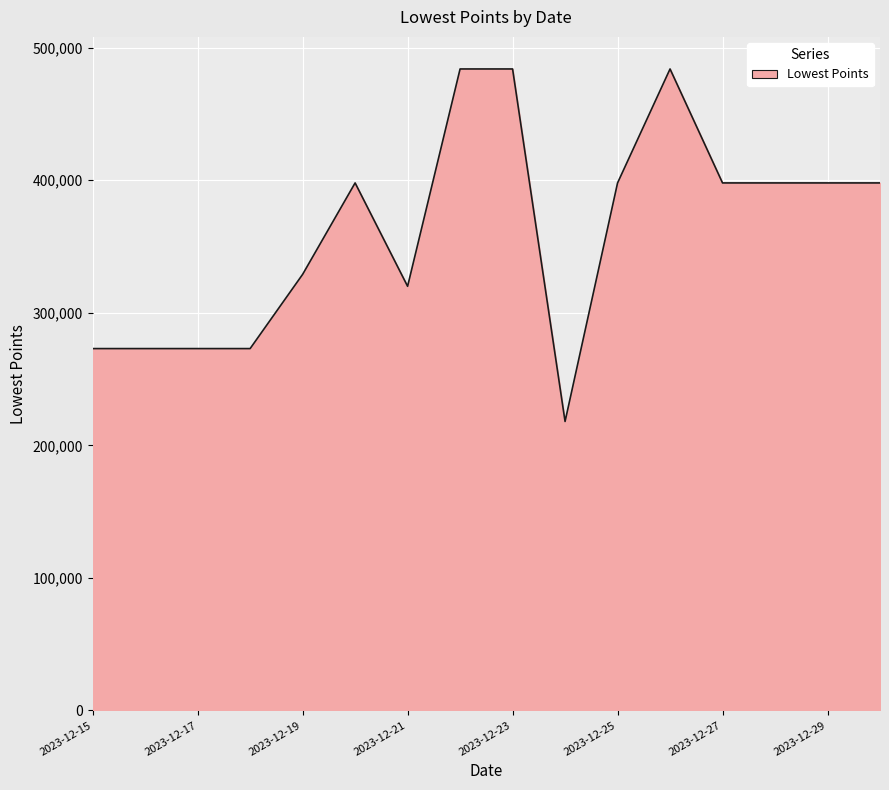

Reading left to right, list all the values displayed in this chart.

273000	273000	273000	273000	329000	398000	320000	484000	484000	218000	398000	484000	398000	398000	398000	398000